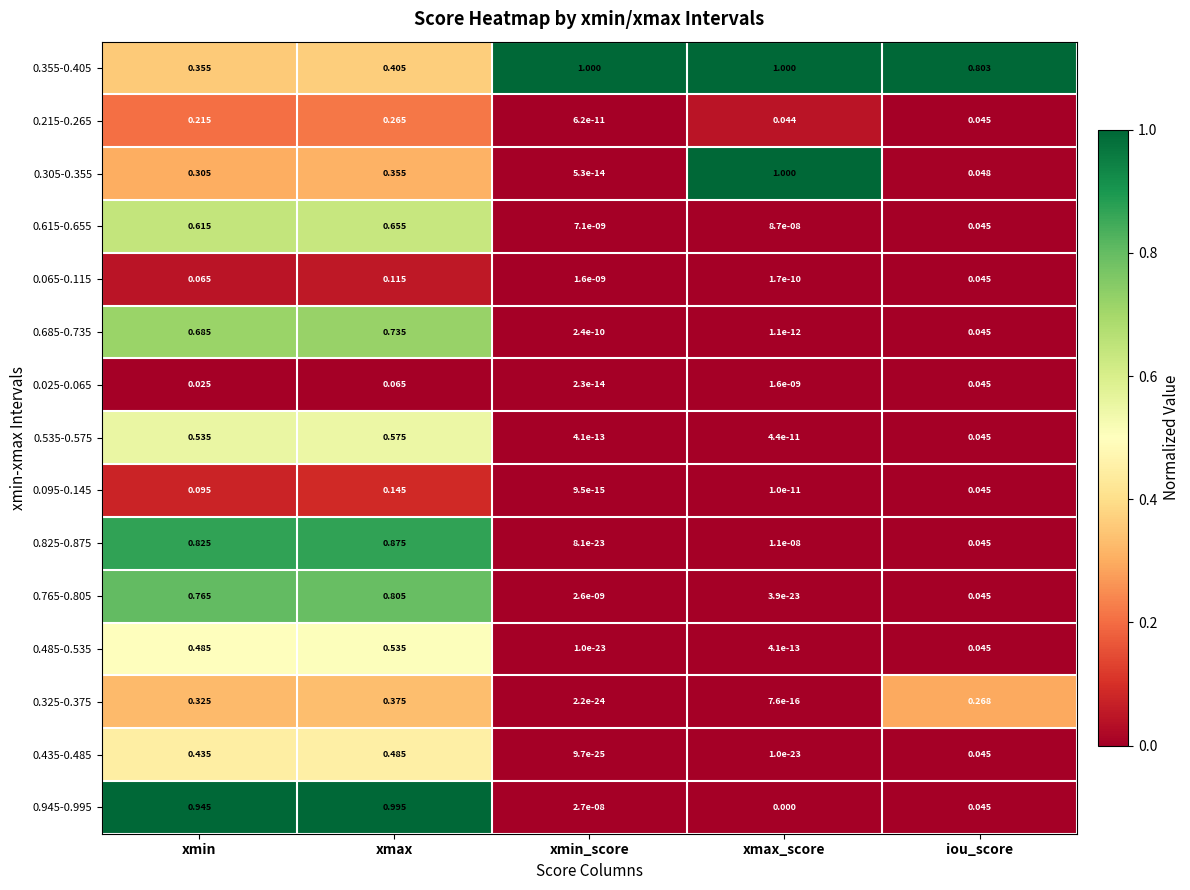

How many distinct data groups are displayed?

15